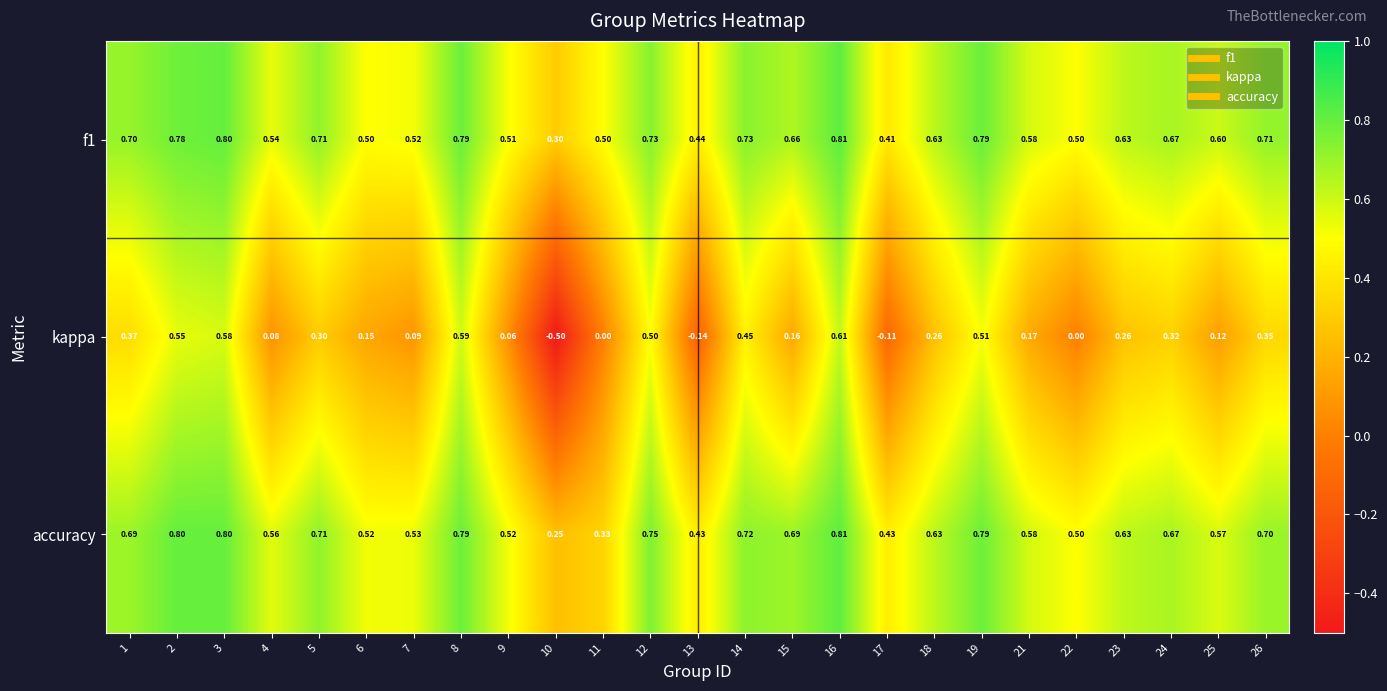

Which series has the widest spread of values?

kappa